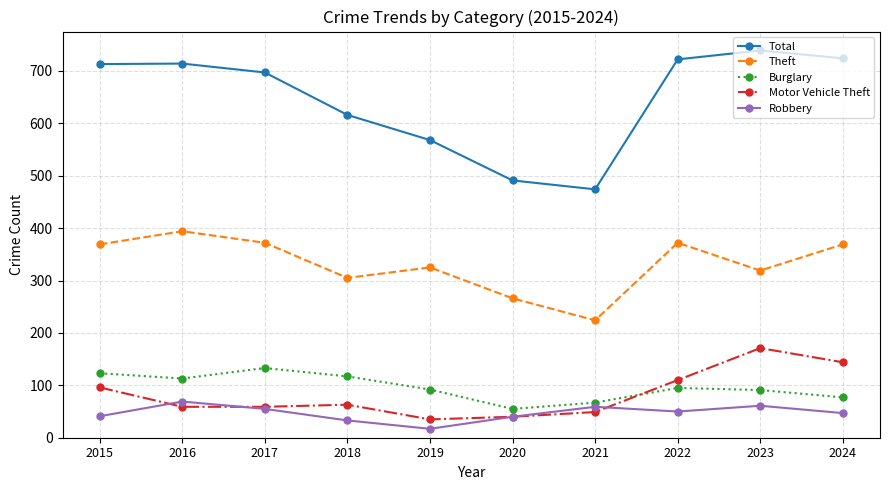

Which series has the largest total across all categories?

Total